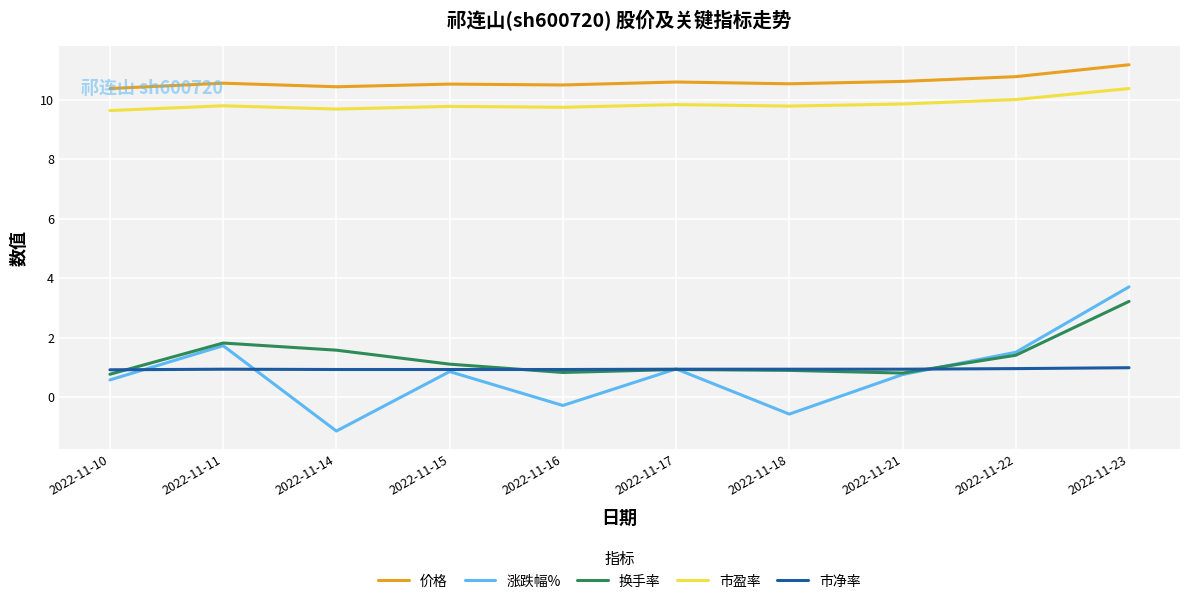

True or false: 价格 has more than 1 points higher than both neighbors.

True